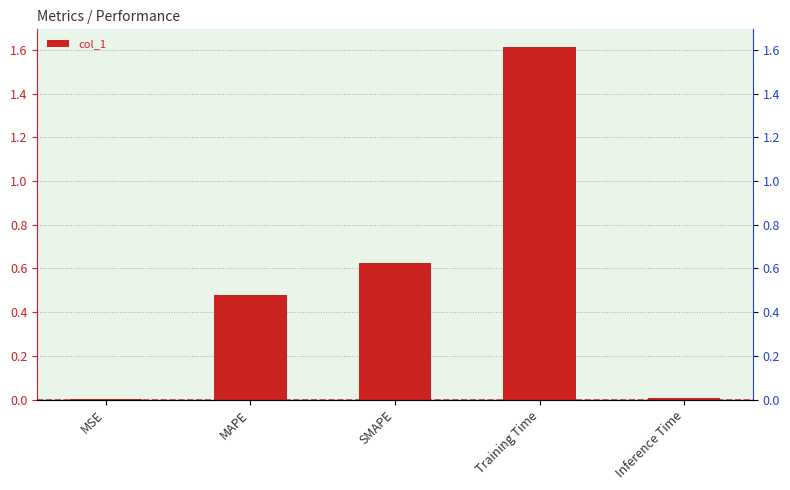

The value at MSE is 0.0. True or false?

True